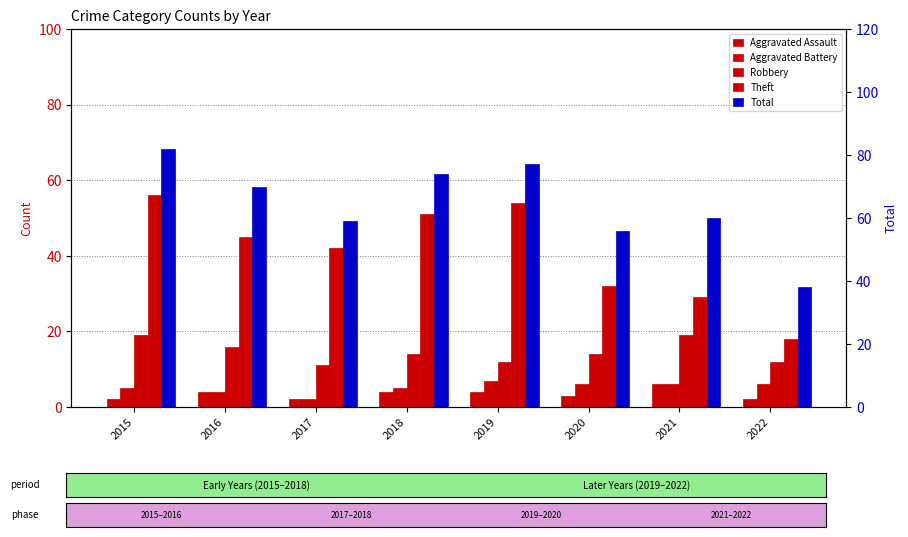

The value of Aggravated Assault at 2021 is 10. True or false?

False